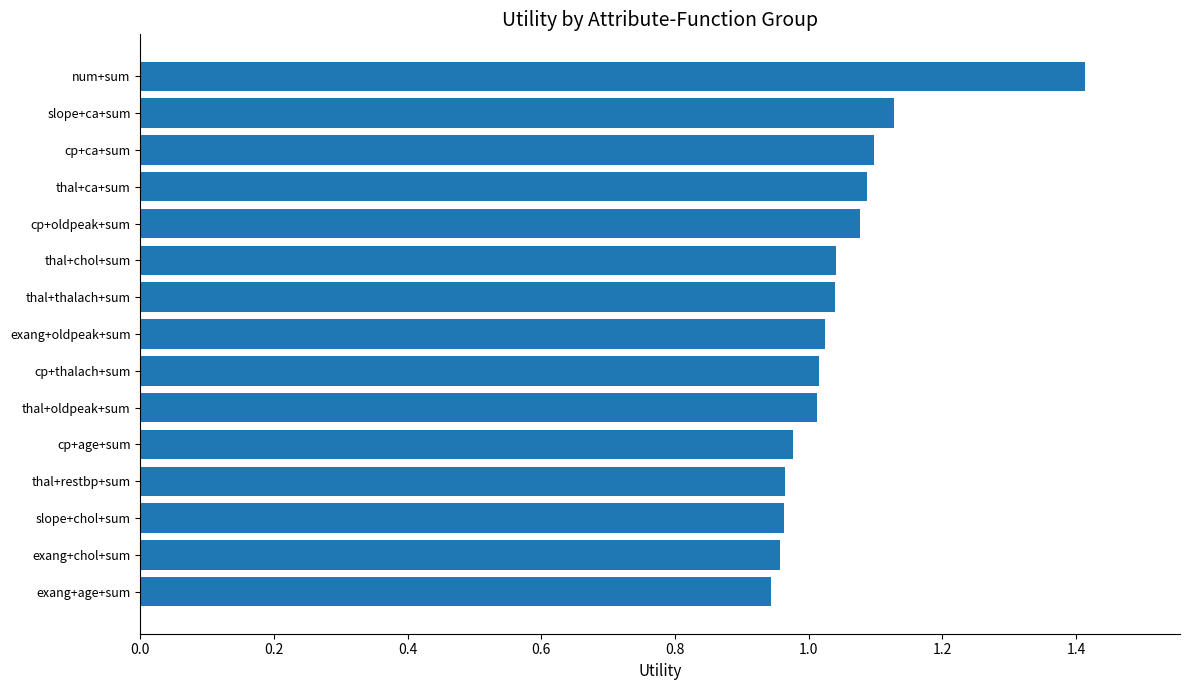

Which label corresponds to the largest value in the chart?

num+sum